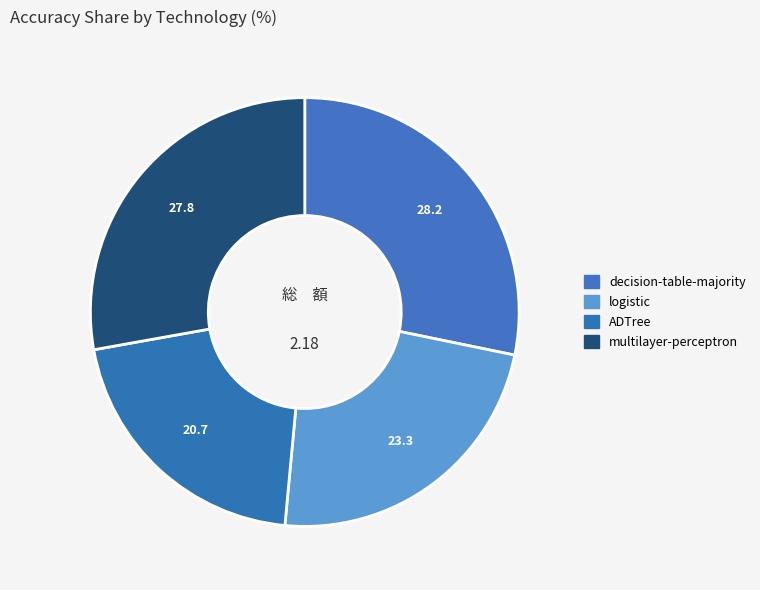

True or false: ADTree accounts for 28% of the total.

False